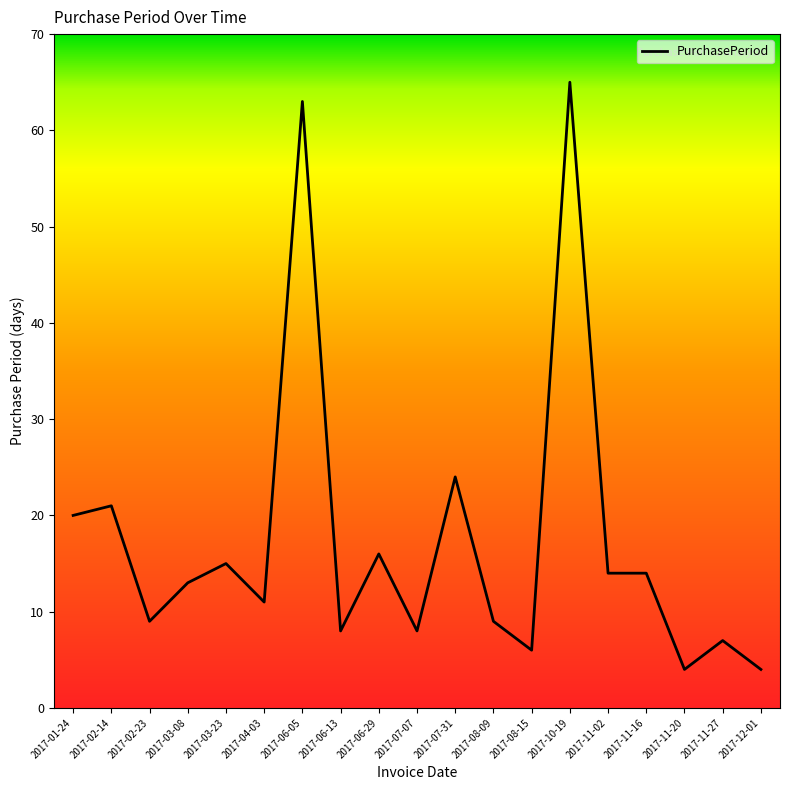

What is the ratio of the value at 2017-06-05 to the value at 2017-11-16?

4.5